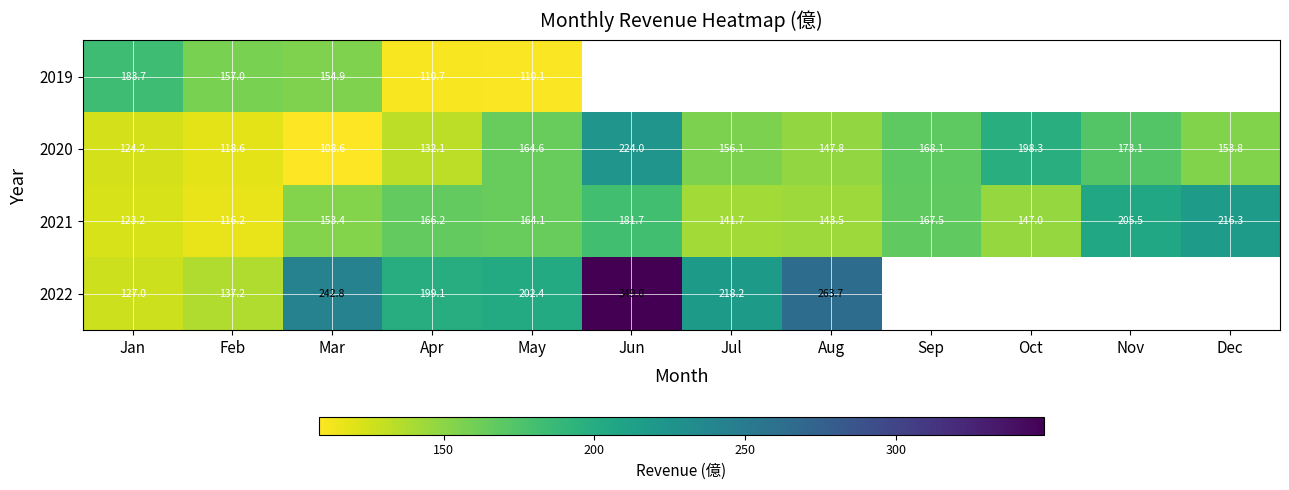

True or false: 2020 has a value of 147.8 at Aug.

True